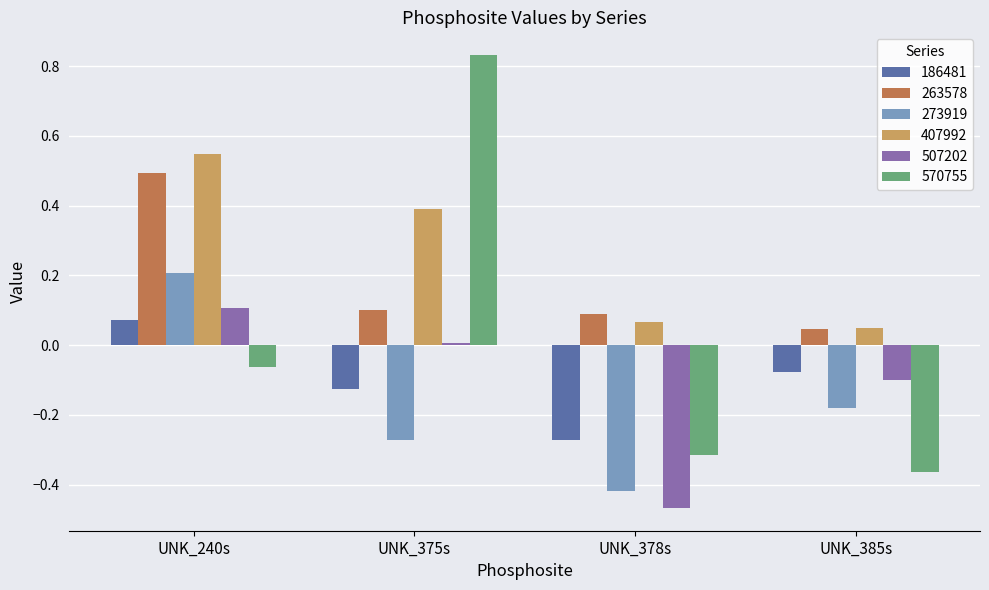

Which series has the largest range (max minus min)?

570755